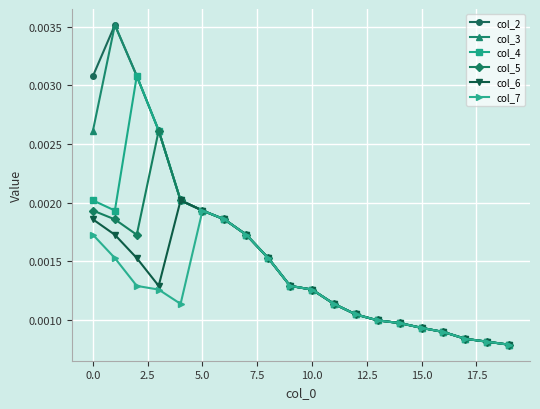

How many lines are shown in the chart?

6